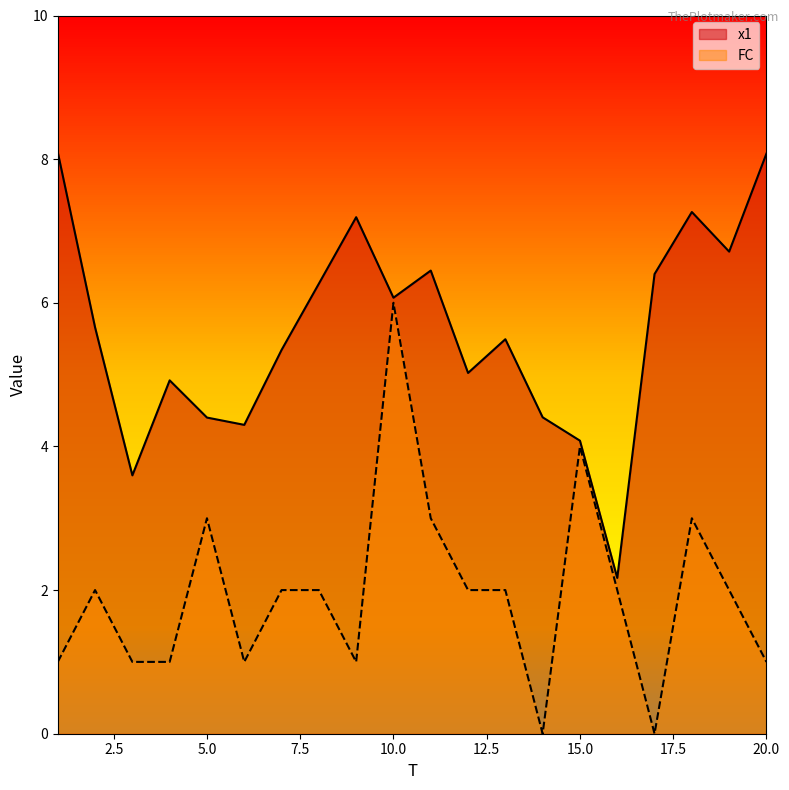

At which label does FC first exceed 2?

5